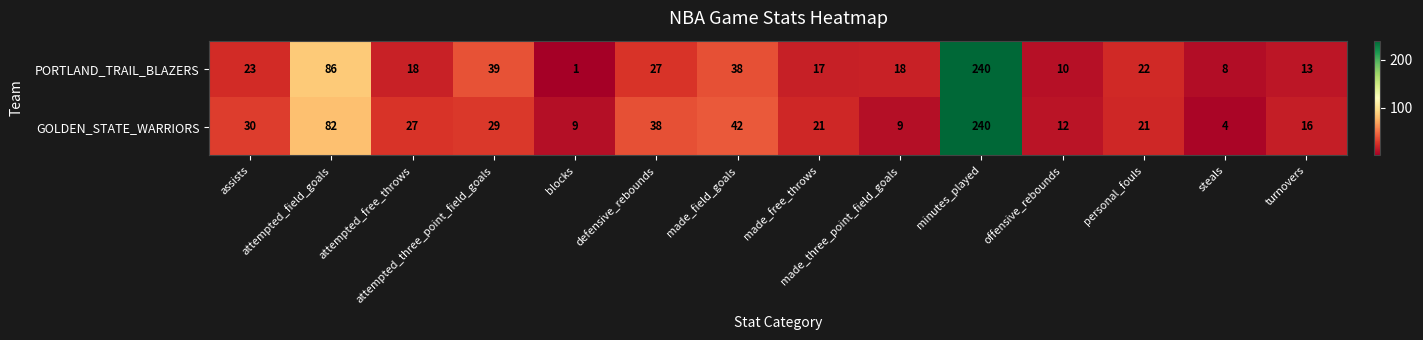

What is the highest value of the PORTLAND_TRAIL_BLAZERS series?

240